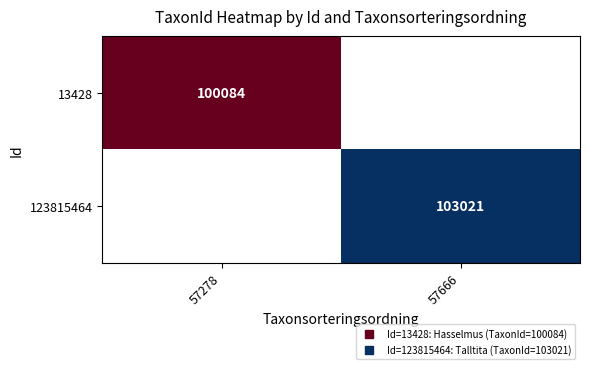

At how many categories does at least one series exceed 102670?

1